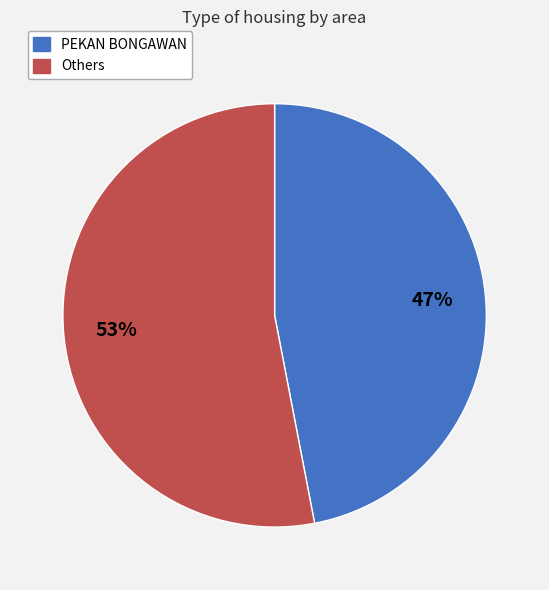

How many slices are in this pie chart?

2